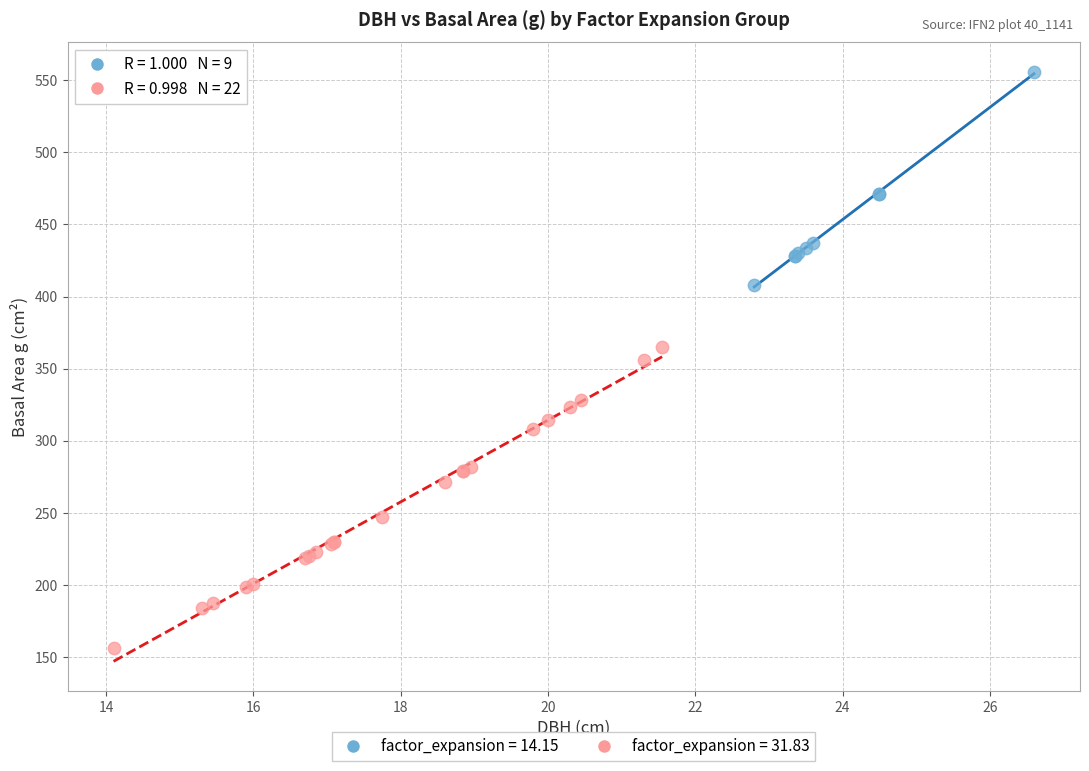

Which series has the widest spread of Y values?

factor_expansion = 31.83